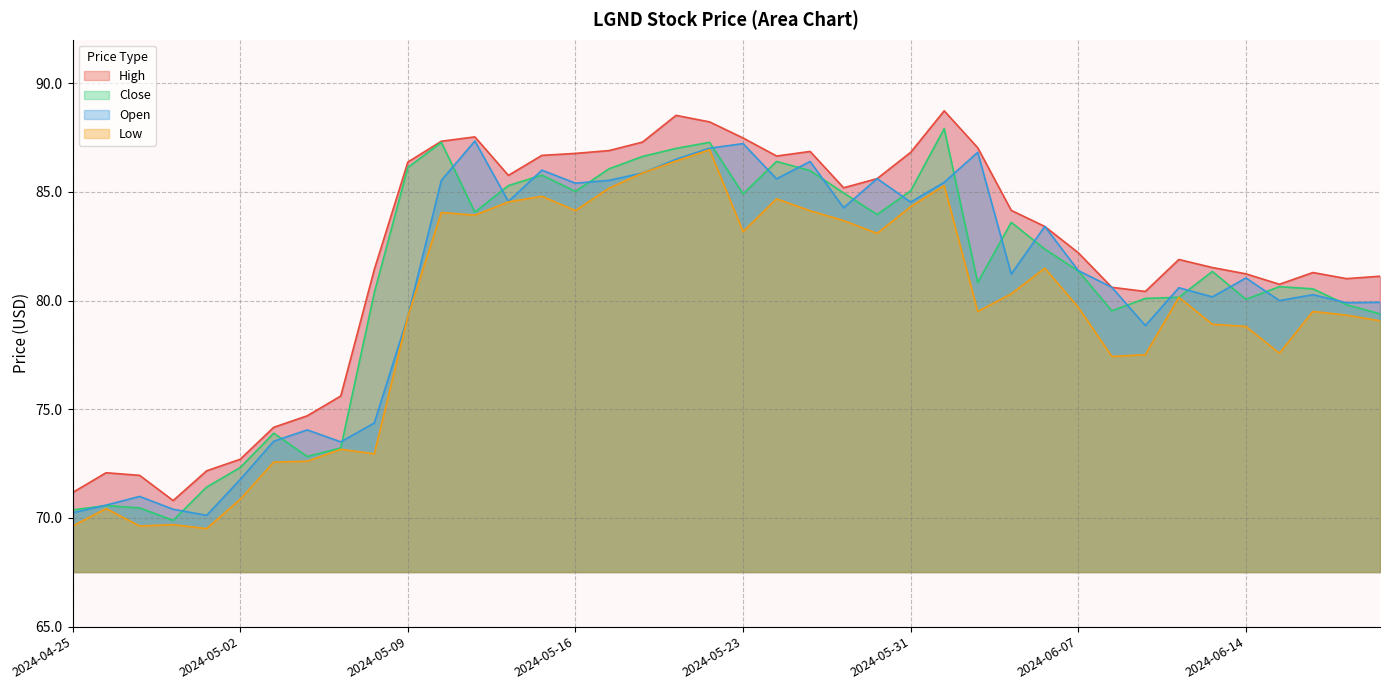

True or false: Low and Open intersect in this chart.

False